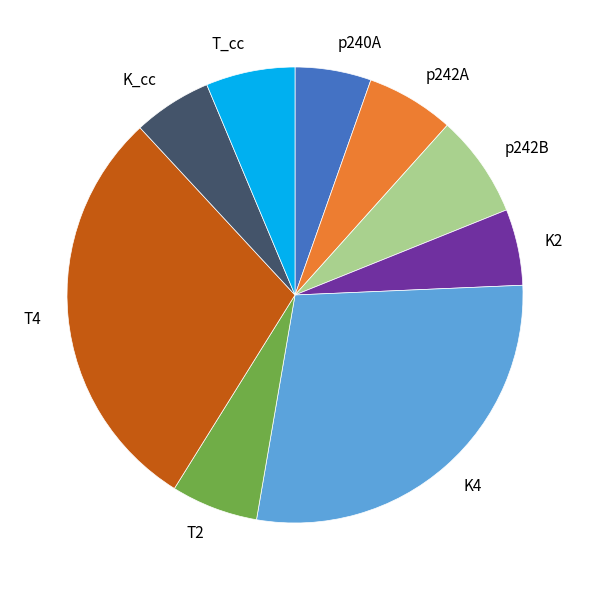

What is the largest slice in the pie chart?

T4